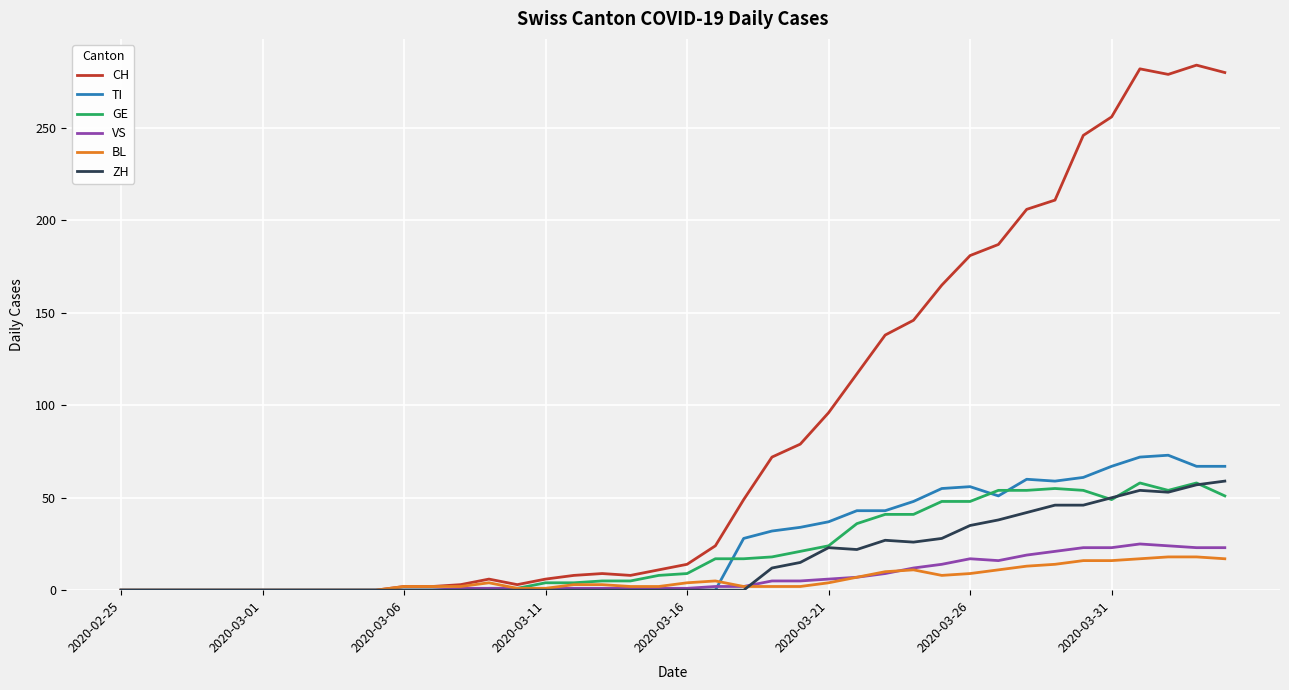

How many lines are shown in the chart?

6